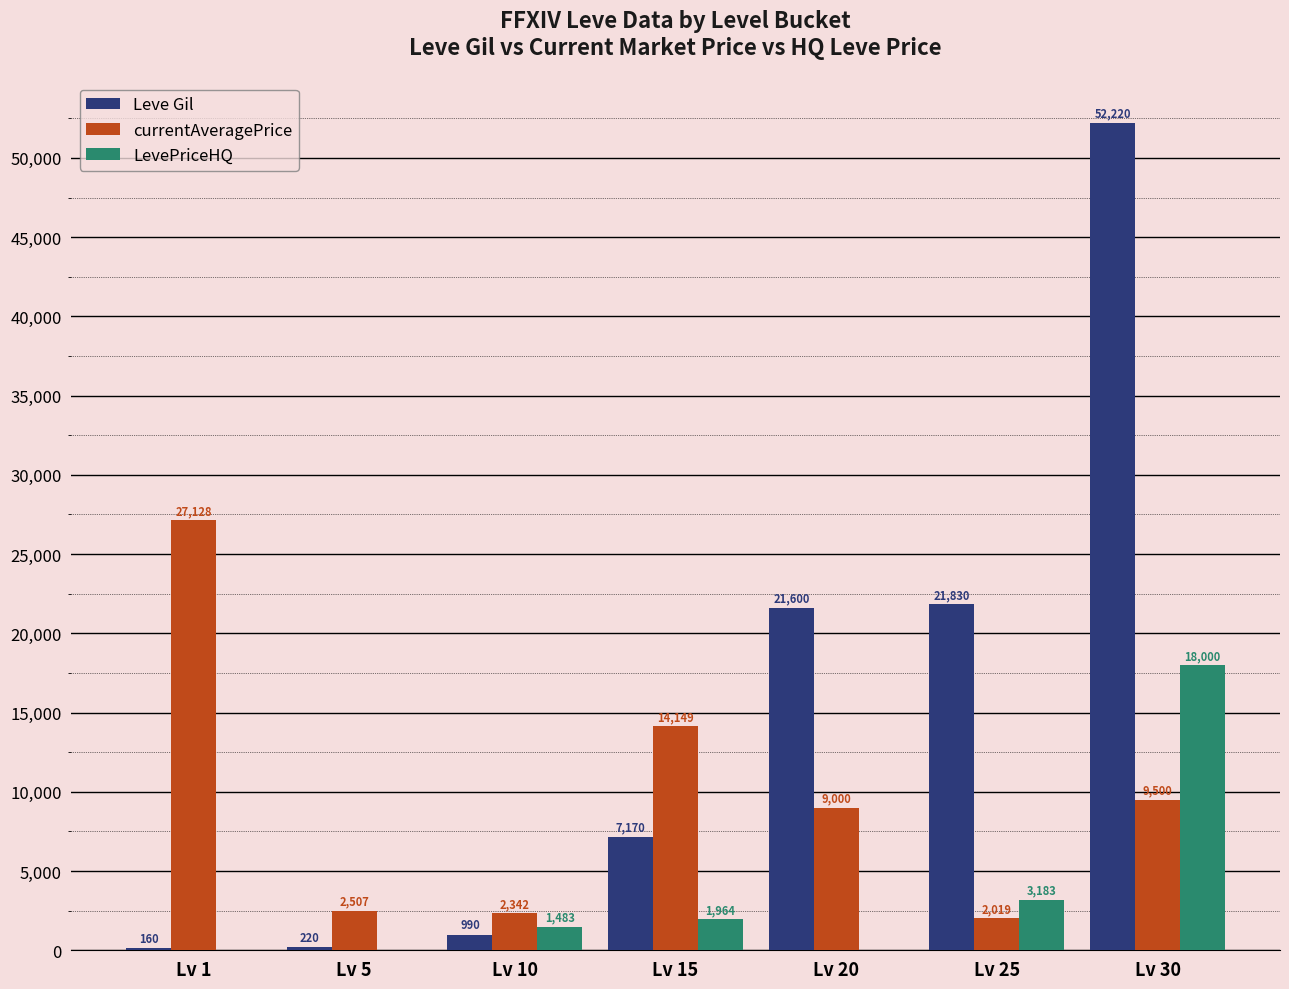

Which series has the largest total across all categories?

Leve Gil